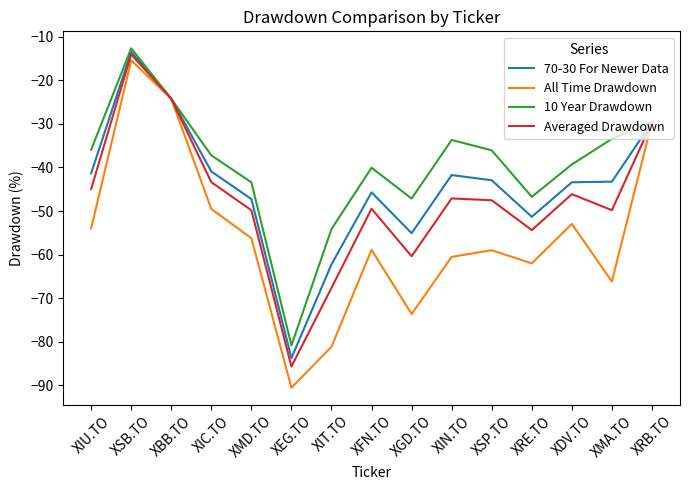

In 10 Year Drawdown, how many points are higher than both neighbors (excluding endpoints)?

3